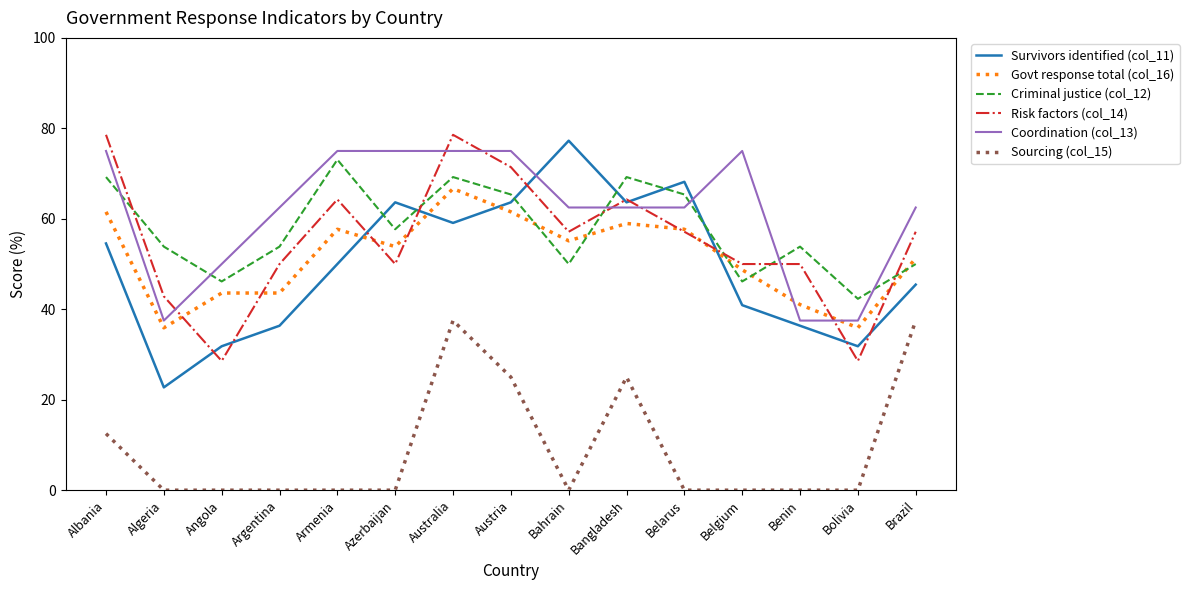

At which label does Criminal justice (col_12) reach its peak?

Armenia